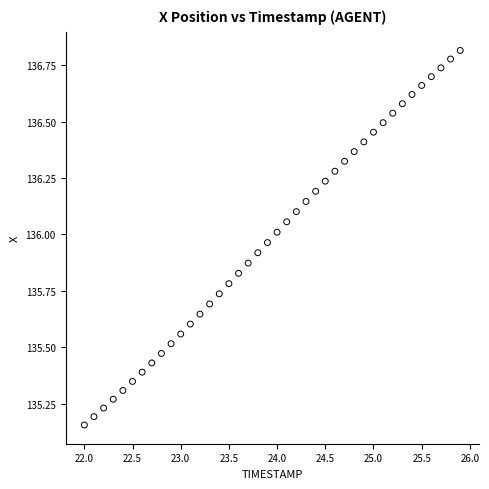

What is the range of X values (max minus min)?

3.9